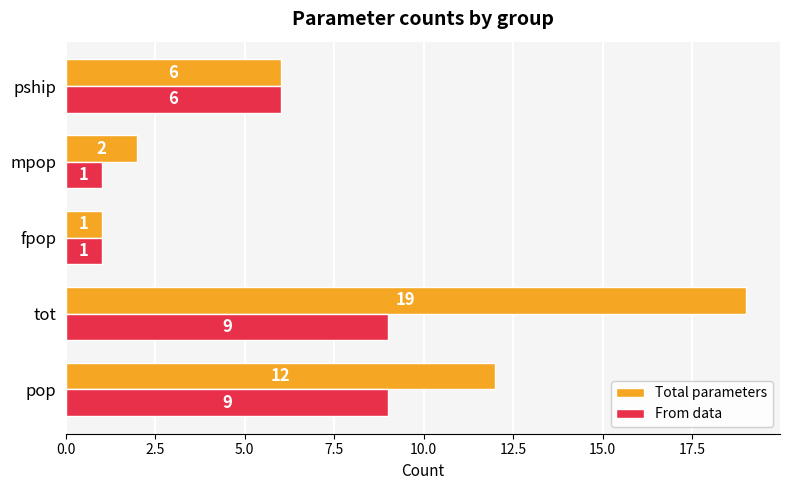

Which series has the largest range (max minus min)?

Total parameters